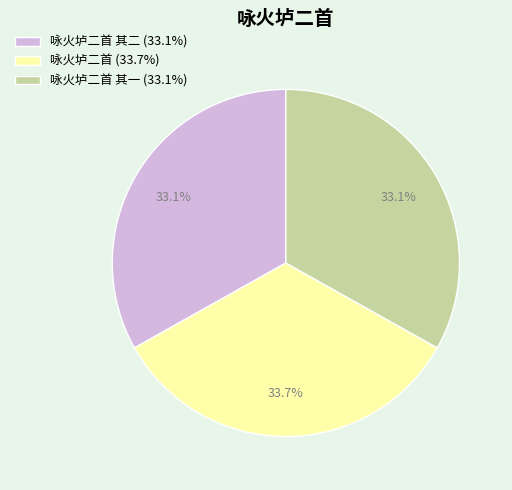

Do 咏火垆二首 其一 (33.1%) and 咏火垆二首 其二 (33.1%) together represent more than half of the pie?

Yes